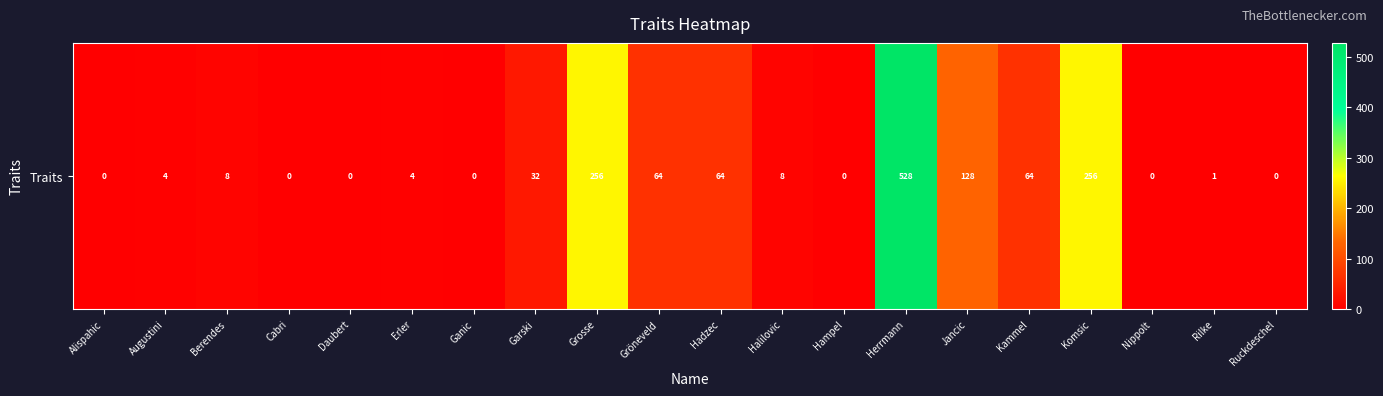

The chart shows a value of 5 at Erler. True or false?

False